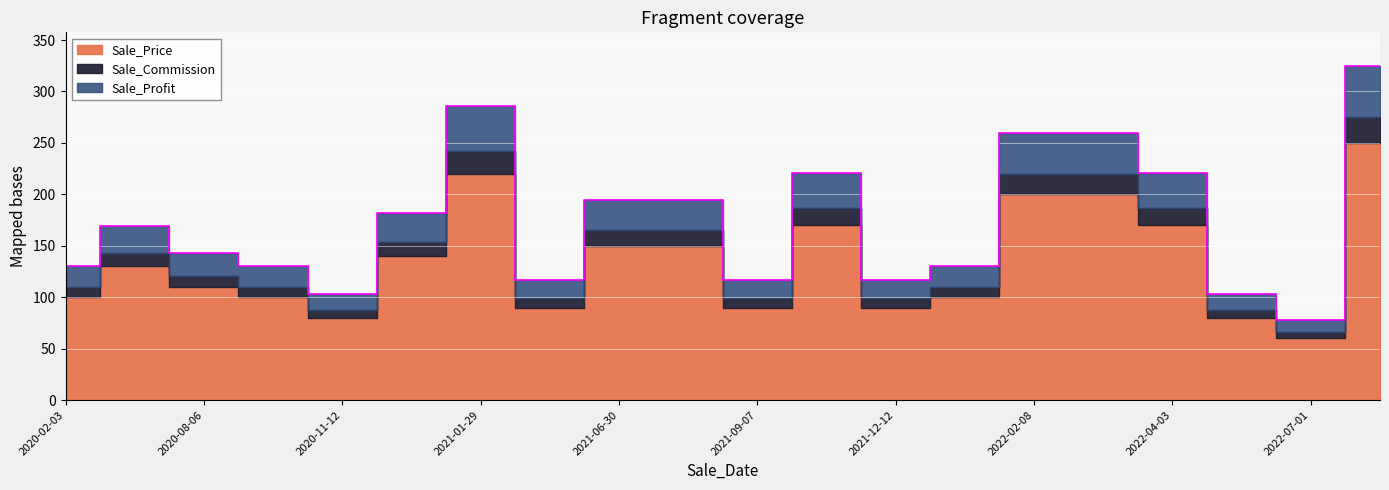

How many values in the Sale_Commission series exceed 13?

9